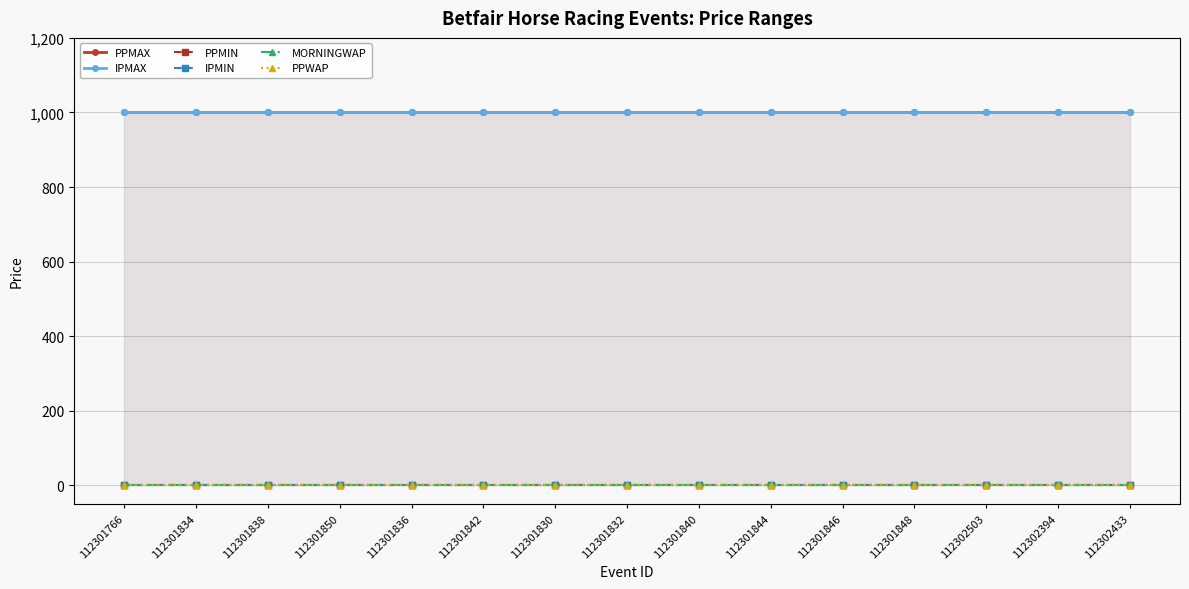

Does the chart display data point markers on the line(s)?

Yes